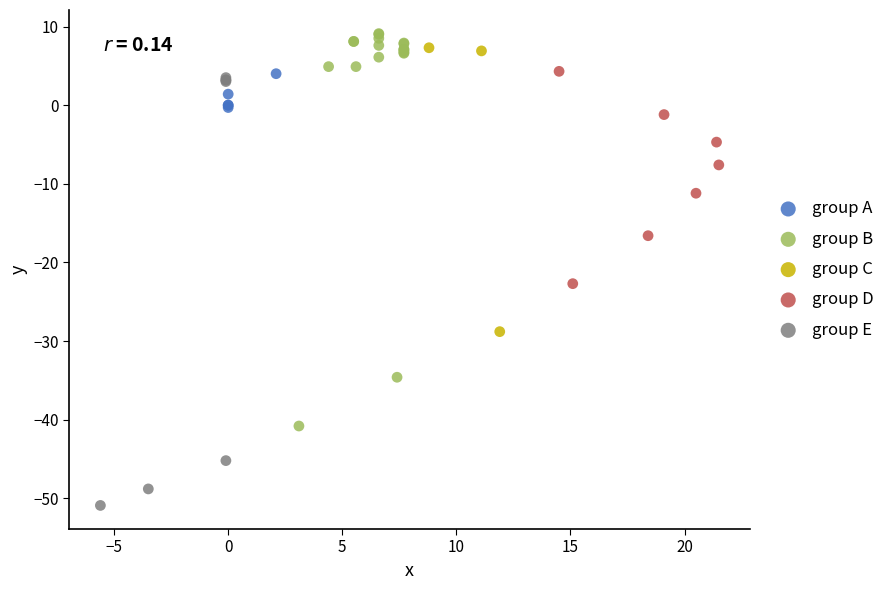

Which series reaches the minimum Y coordinate?

group E